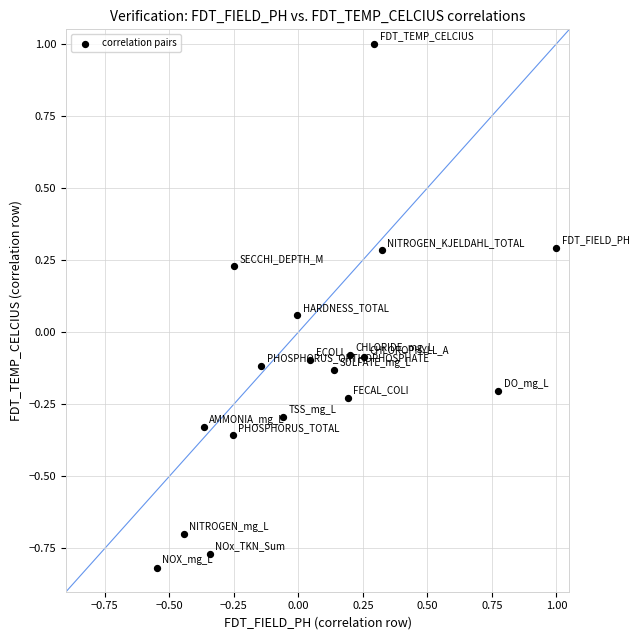

What is the range of Y values (max minus min)?

1.8